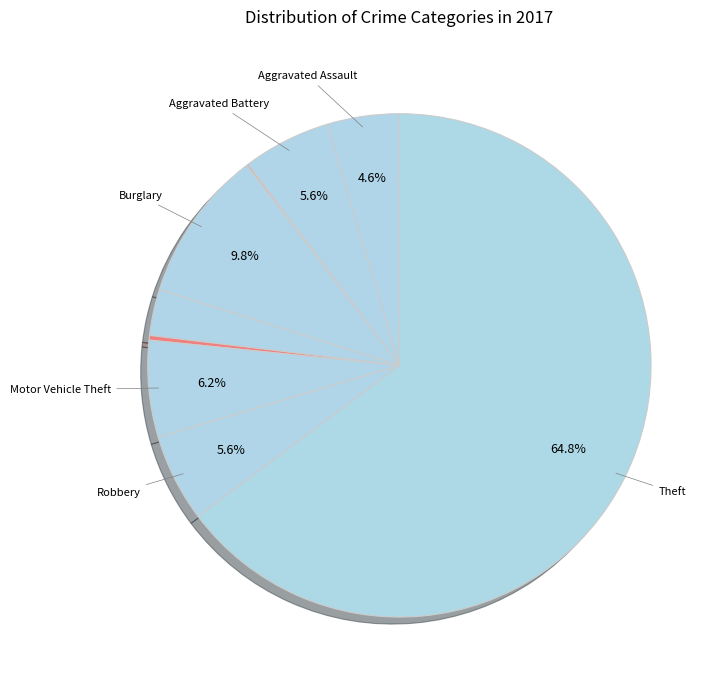

Which slice represents more than half of the pie?

Theft